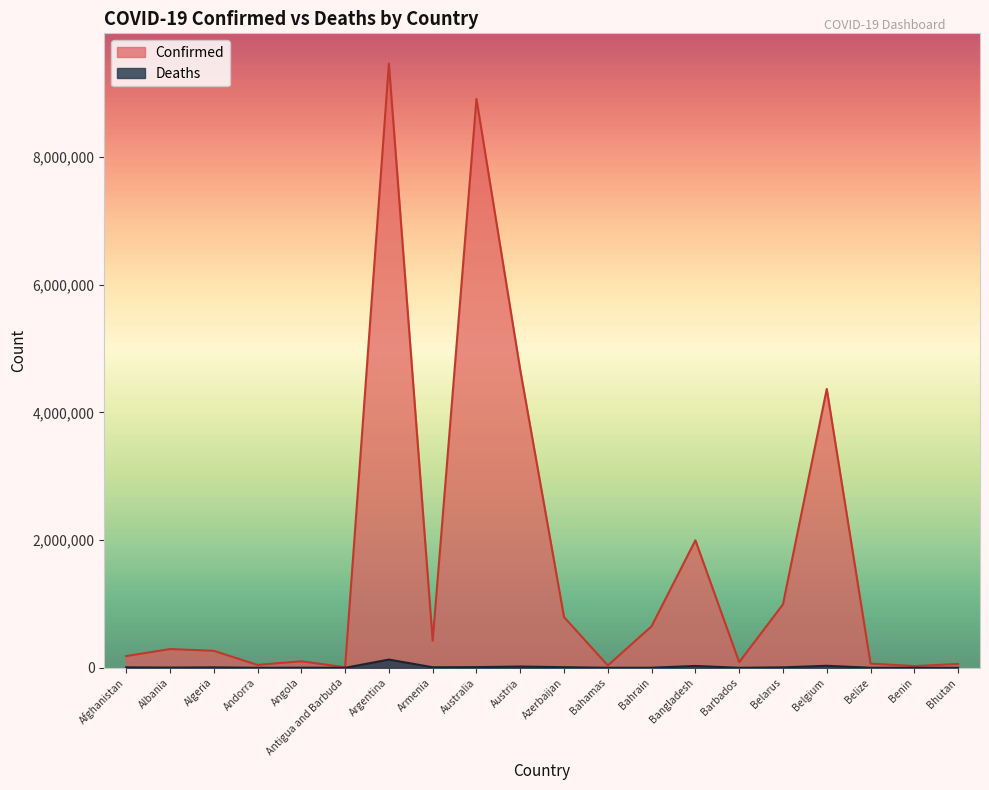

At Belgium, list the series in order from largest to smallest.

Confirmed, Deaths